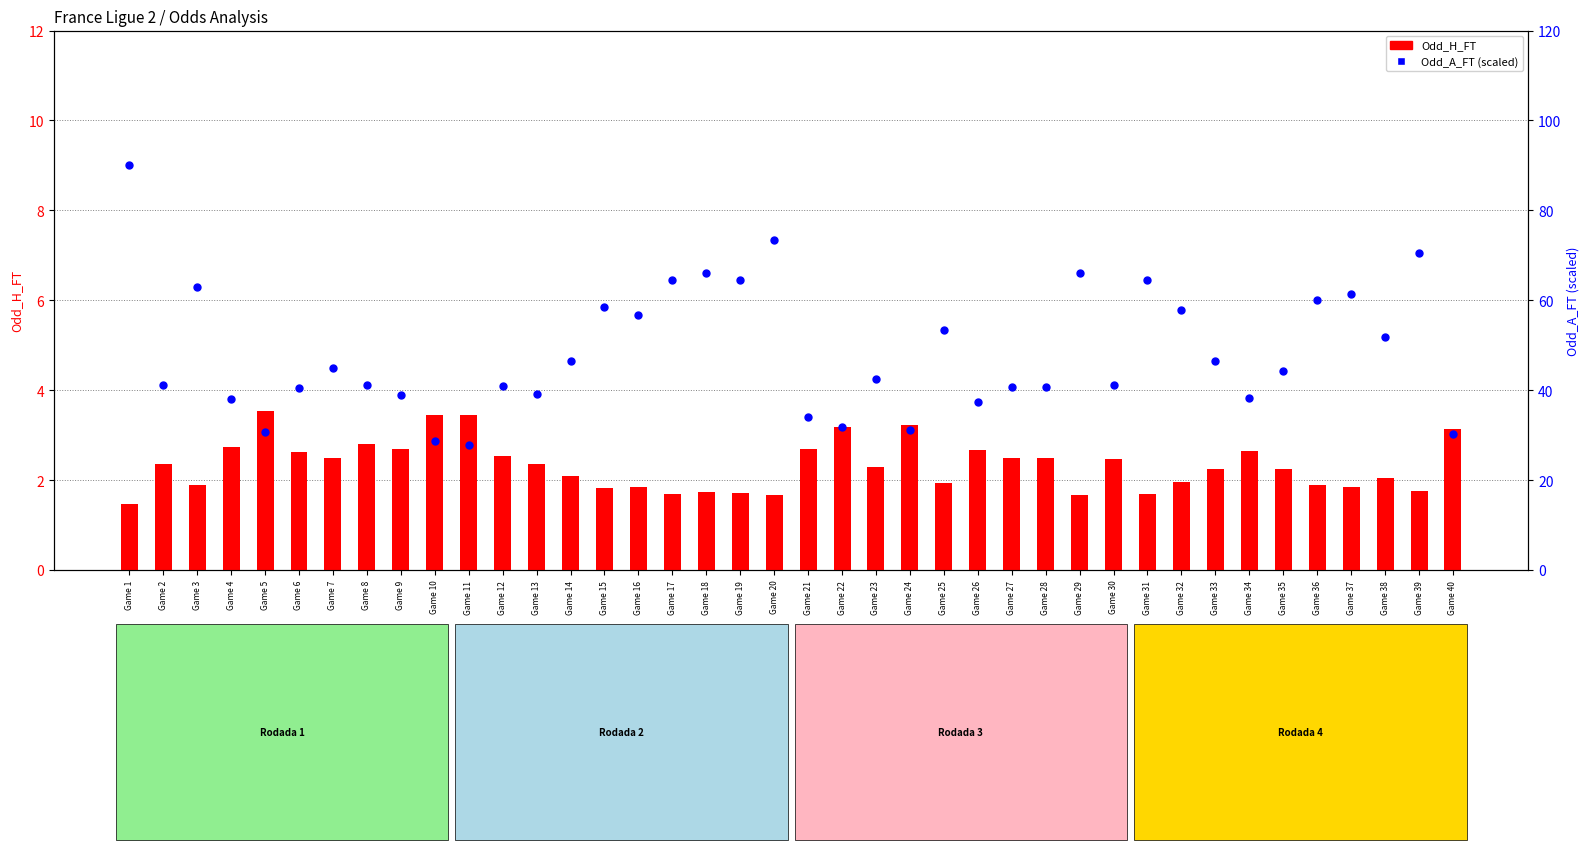

What are all the series names shown in the legend?

Odd_H_FT, Odd_A_FT (scaled)